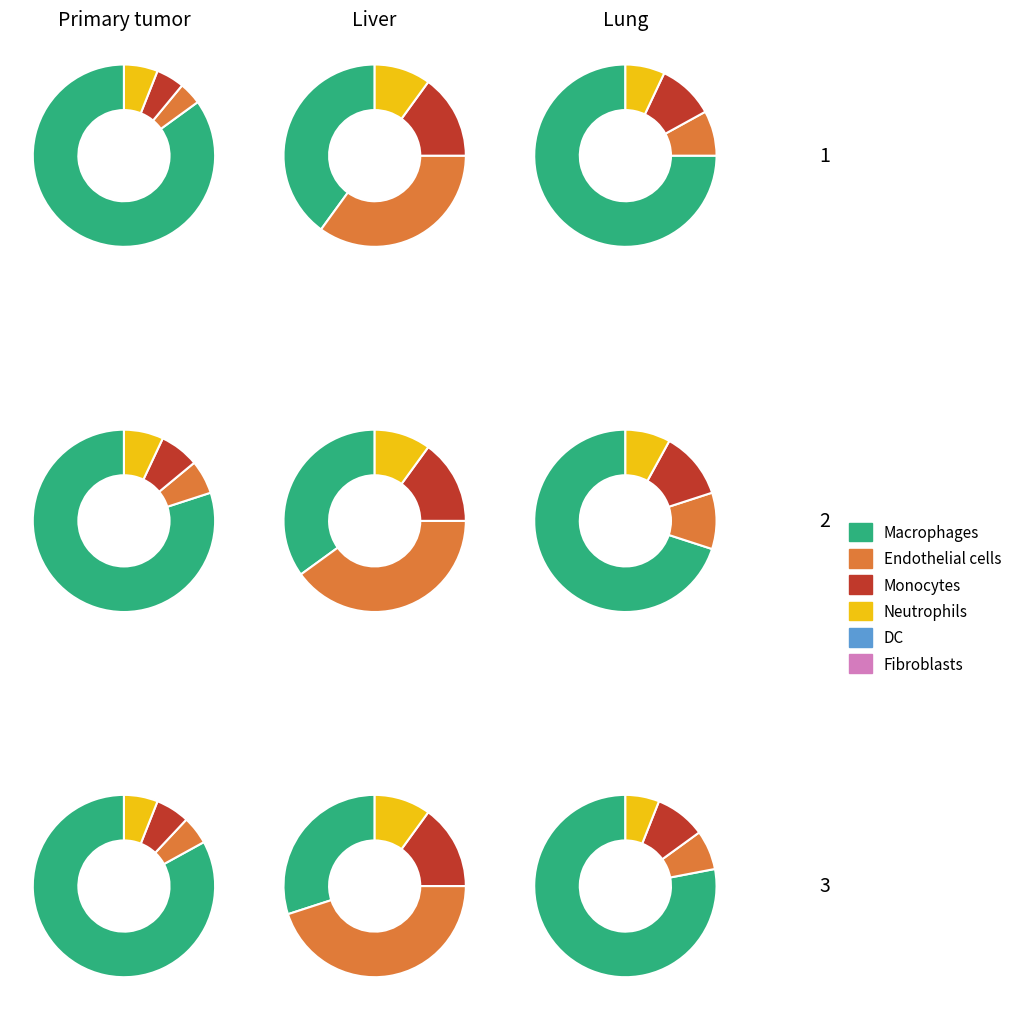

Is it true that Extension.extension is 1% of the pie?

False